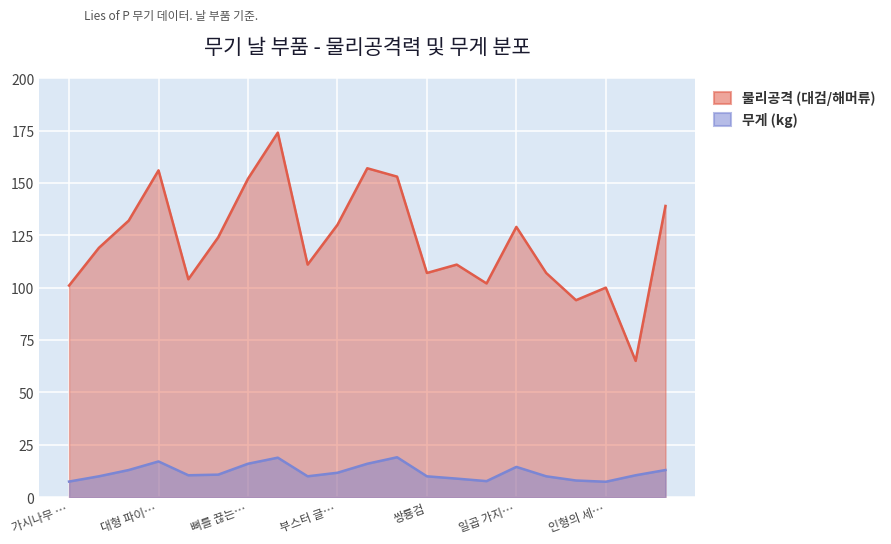

Between 16 and 17, which is larger?

16